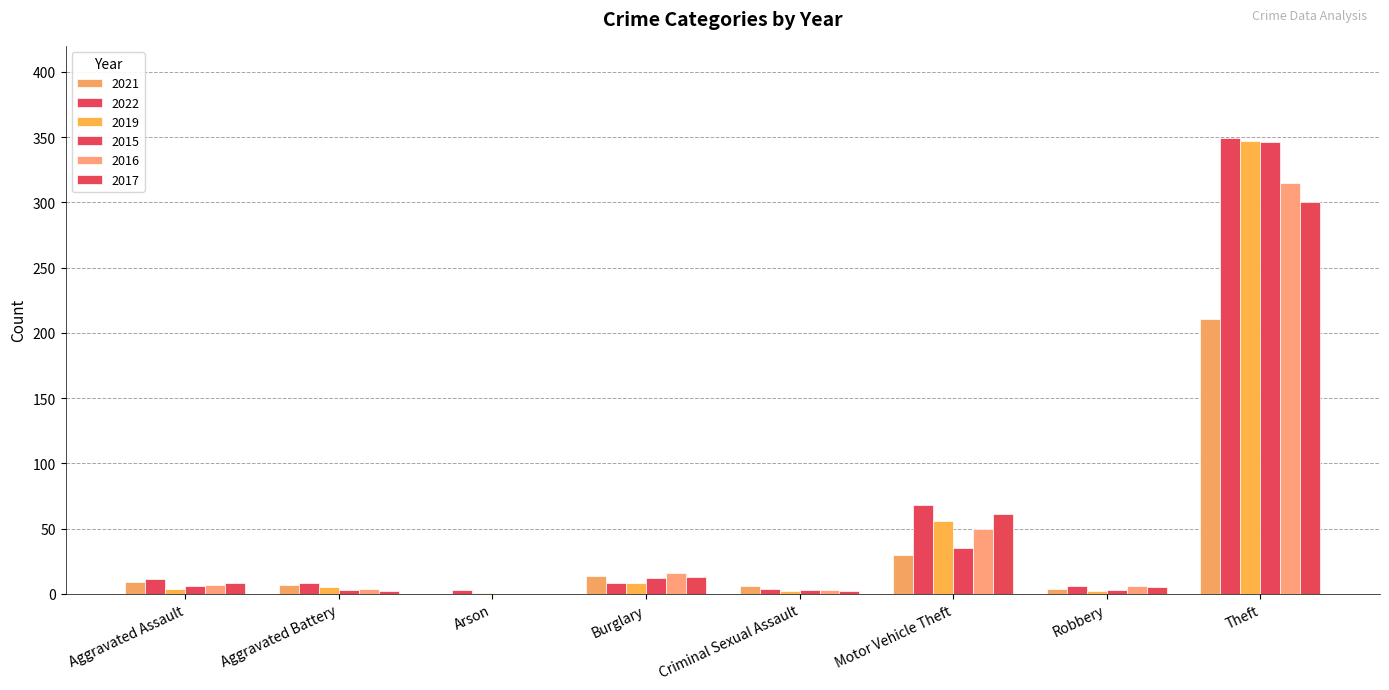

How many groups of bars are there?

8